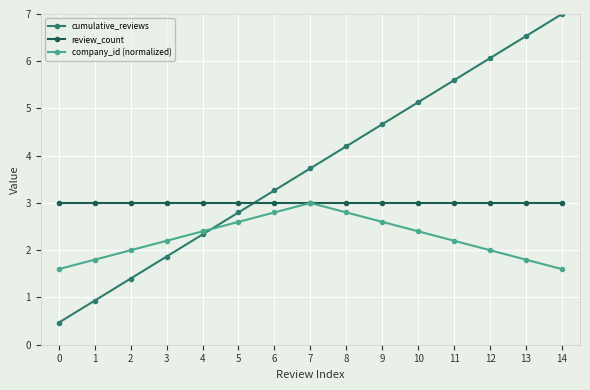

What is the average value of the cumulative_reviews series?

3.7